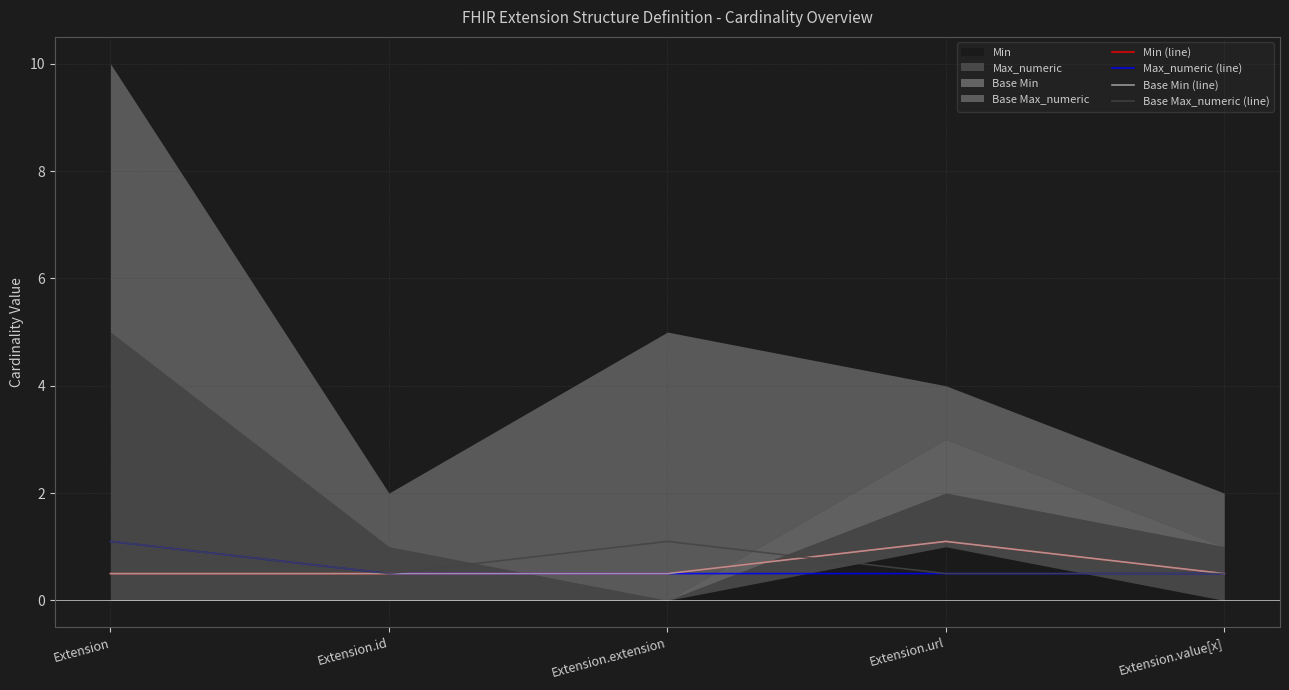

How many Min (line) values are between 0 and 1?

4